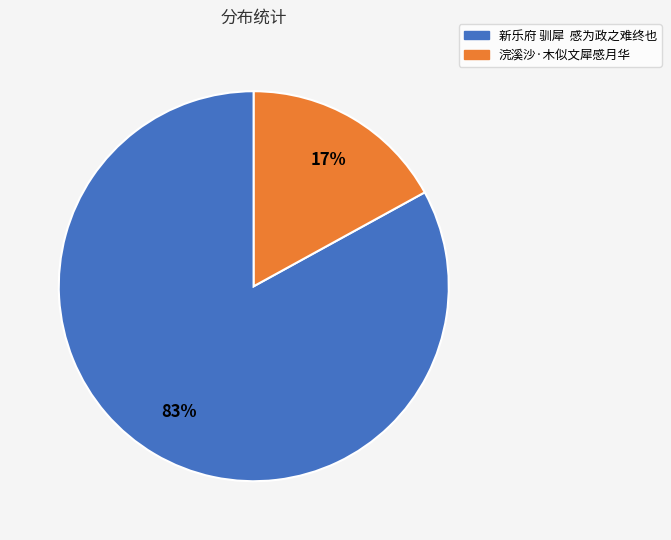

To the nearest percent, what is the average slice percentage?

50%